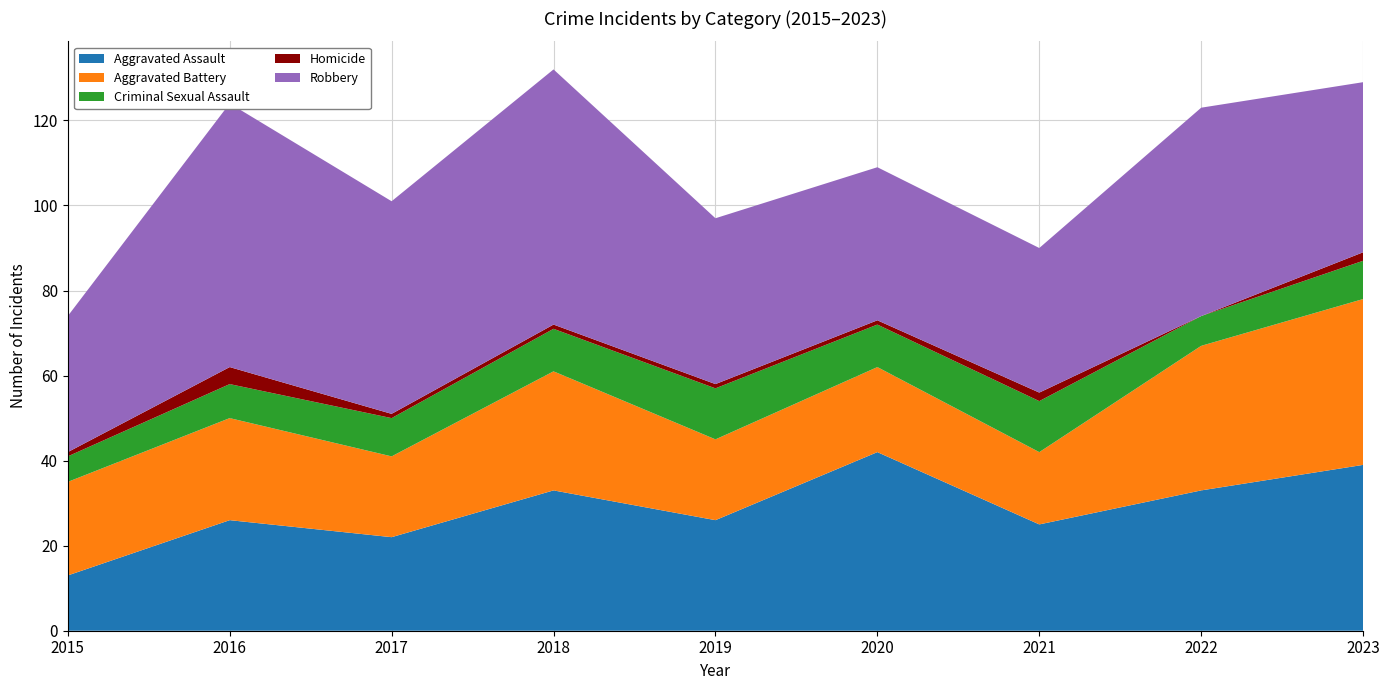

Reading left to right, list all the values displayed in this chart.

Aggravated Assault: 13	26	22	33	26	42	25	33	39
Aggravated Battery: 22	24	19	28	19	20	17	34	39
Criminal Sexual Assault: 6	8	9	10	12	10	12	7	9
Homicide: 1	4	1	1	1	1	2	0	2
Robbery: 32	62	50	60	39	36	34	49	40